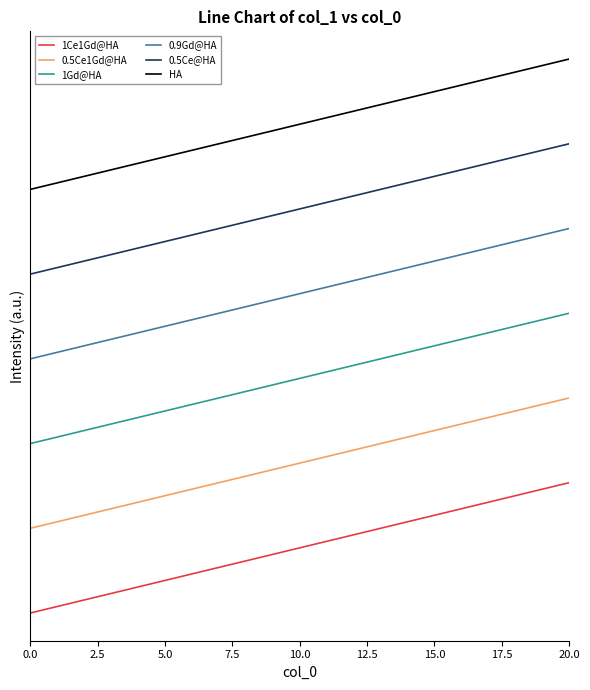

True or false: 0.9Gd@HA and HA cross at least once.

False